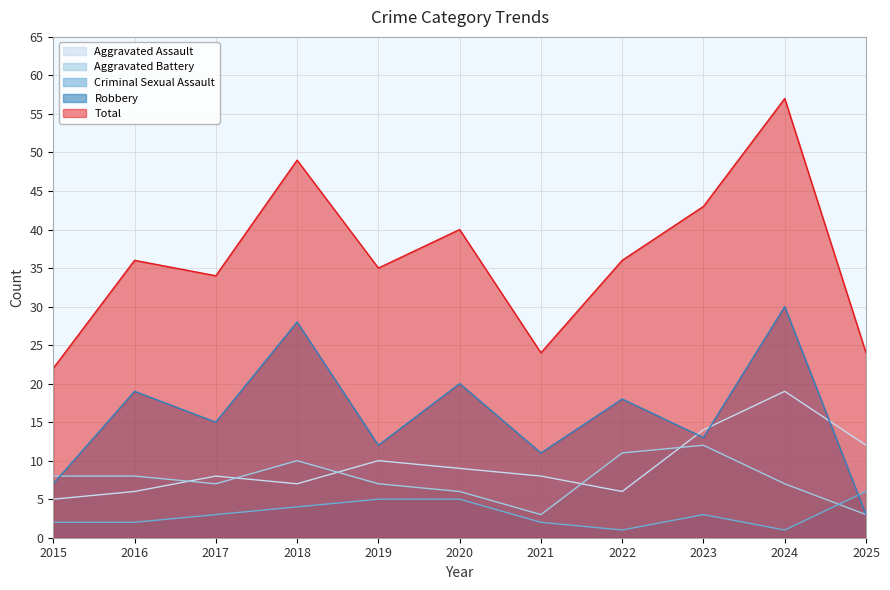

The value of Criminal Sexual Assault at 2018 is 2. True or false?

False